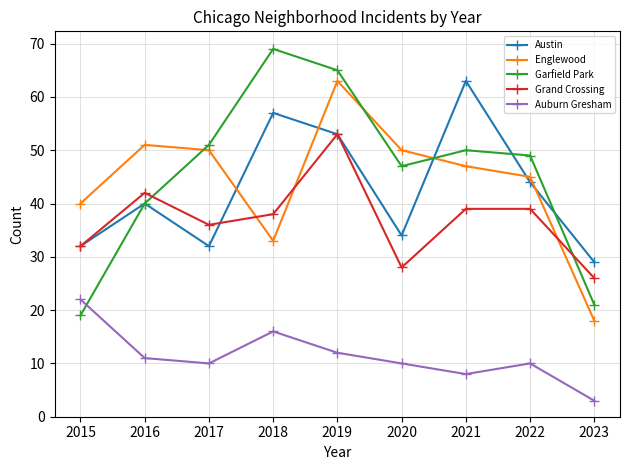

What is the value of the Austin point at the 6th from the left?

34